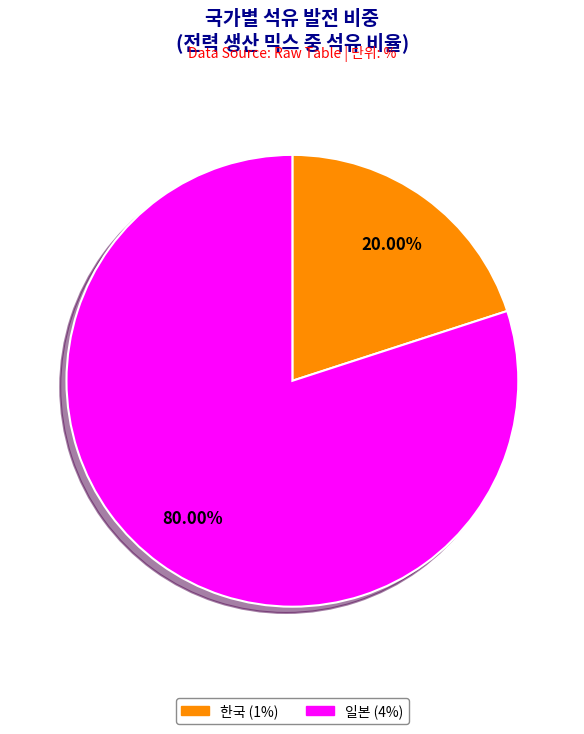

Is there a majority slice in this chart?

Yes